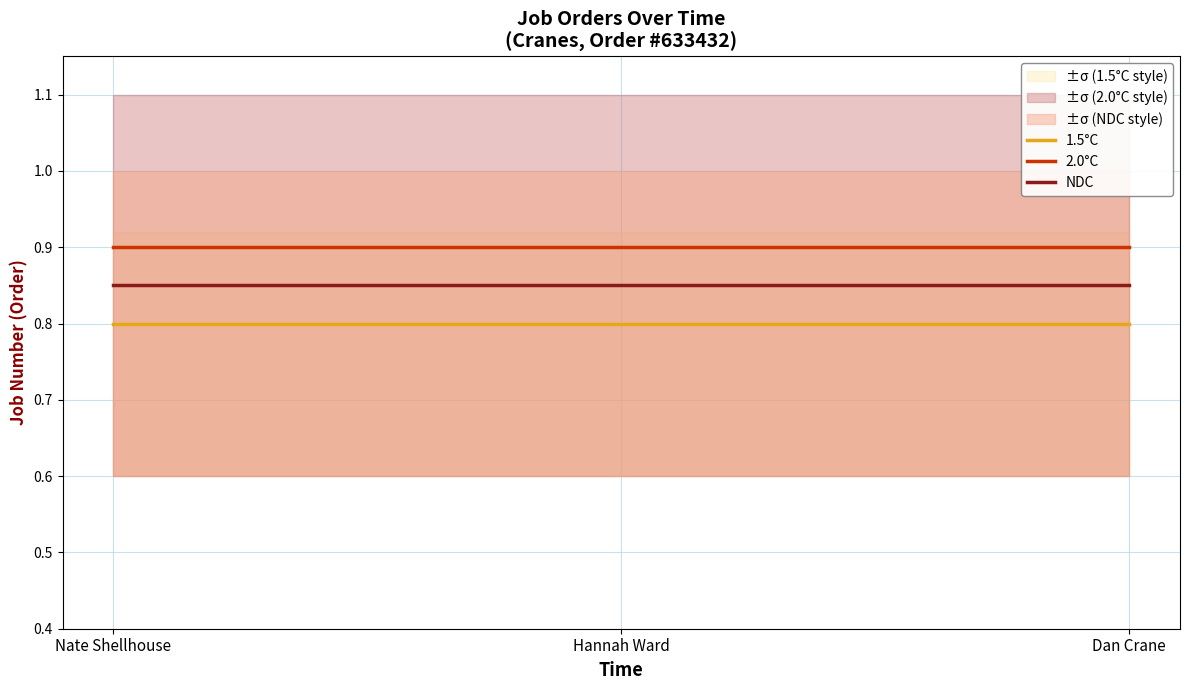

List the series in order of their peak value, highest first.

2.0°C, NDC, 1.5°C